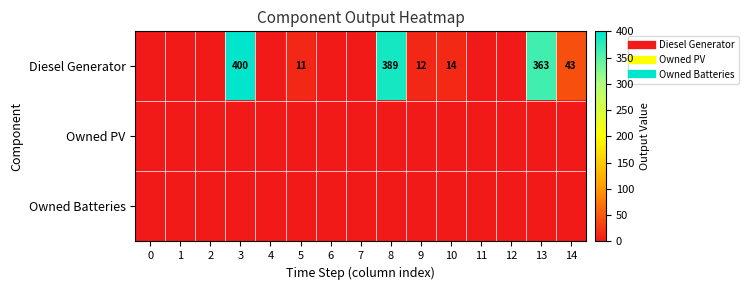

Which series has the largest range (max minus min)?

Diesel Generator